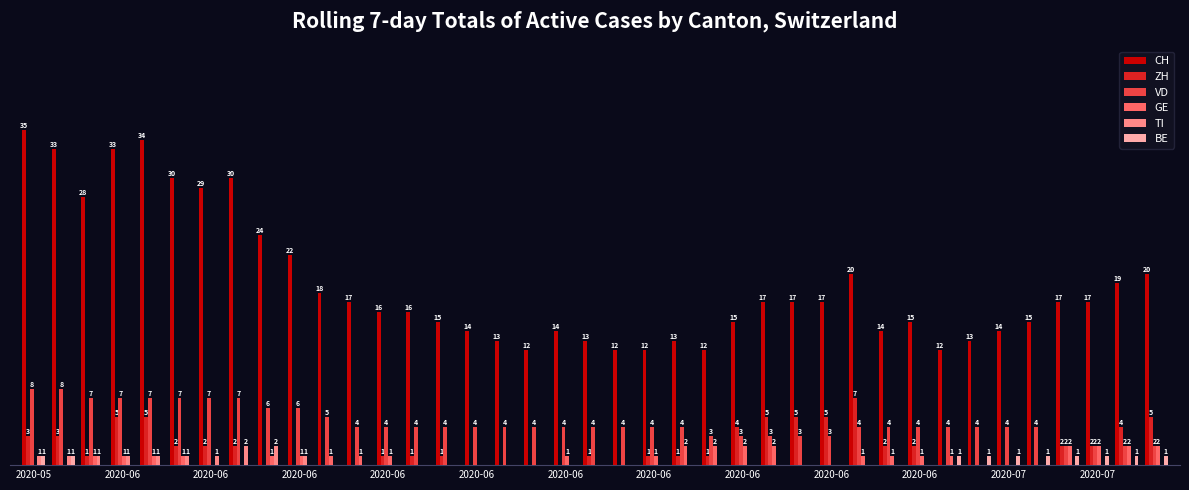

Which series has the largest total across all categories?

CH